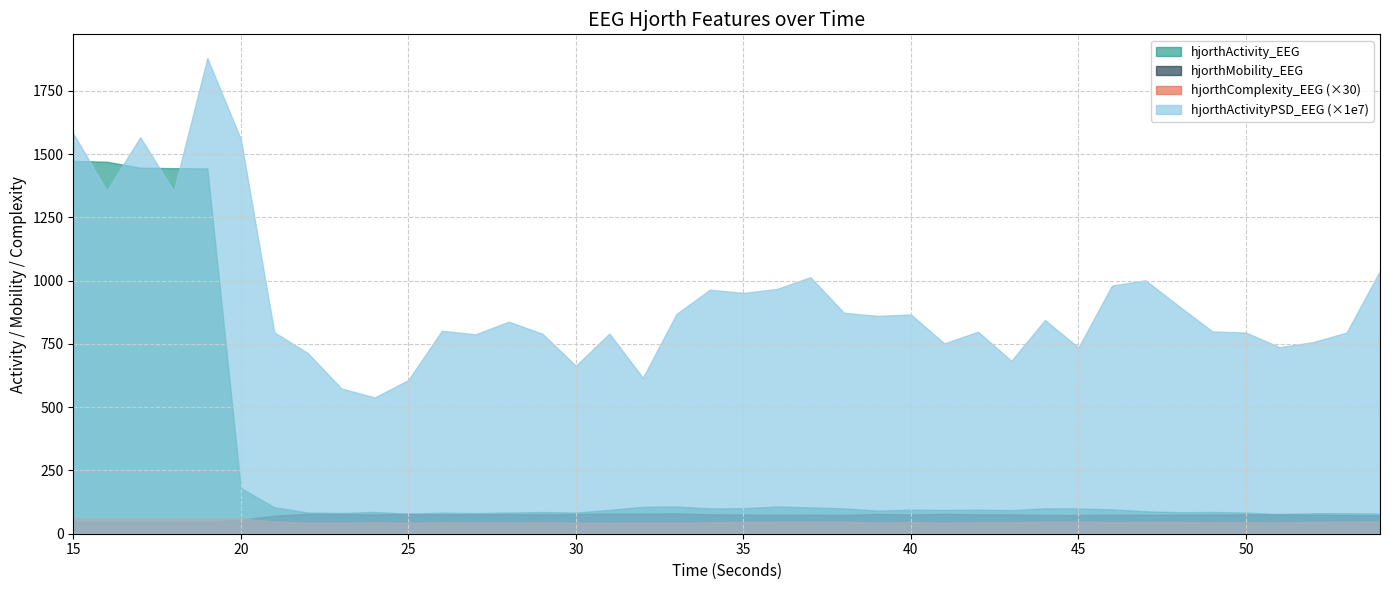

Reading right to left, what are all the values shown in this chart?

hjorthActivity_EEG: 79.8	81.1	81.0	77.6	83.4	85.9	84.9	88.6	96.2	99.8	100.5	93.1	95.2	94.0	95.3	91.2	100.2	104.3	107.6	100.8	100.0	107.5	106.2	94.2	83.6	85.6	83.8	81.3	83.2	78.7	86.1	81.9	83.9	104.3	180.9	1443.4	1444.2	1446.1	1469.7	1473.0
hjorthMobility_EEG: 72.3	73.6	74.6	76.7	76.4	75.6	74.8	74.7	75.4	73.7	74.1	76.5	76.7	78.6	76.1	78.3	74.2	74.7	75.1	75.6	76.8	80.3	79.1	79.9	77.8	76.5	77.4	77.1	76.2	78.7	76.1	78.1	78.5	71.2	55.2	45.9	45.5	45.4	45.8	45.8
hjorthComplexity_EEG: 1.6	1.6	1.5	1.5	1.5	1.5	1.5	1.5	1.5	1.6	1.6	1.5	1.5	1.5	1.5	1.5	1.6	1.6	1.6	1.5	1.5	1.5	1.5	1.4	1.5	1.5	1.5	1.5	1.5	1.5	1.5	1.5	1.5	1.6	2.0	2.0	2.0	2.0	2.0	2.0
hjorthActivityPSD_EEG: 0.0	0.0	0.0	0.0	0.0	0.0	0.0	0.0	0.0	0.0	0.0	0.0	0.0	0.0	0.0	0.0	0.0	0.0	0.0	0.0	0.0	0.0	0.0	0.0	0.0	0.0	0.0	0.0	0.0	0.0	0.0	0.0	0.0	0.0	0.0	0.0	0.0	0.0	0.0	0.0